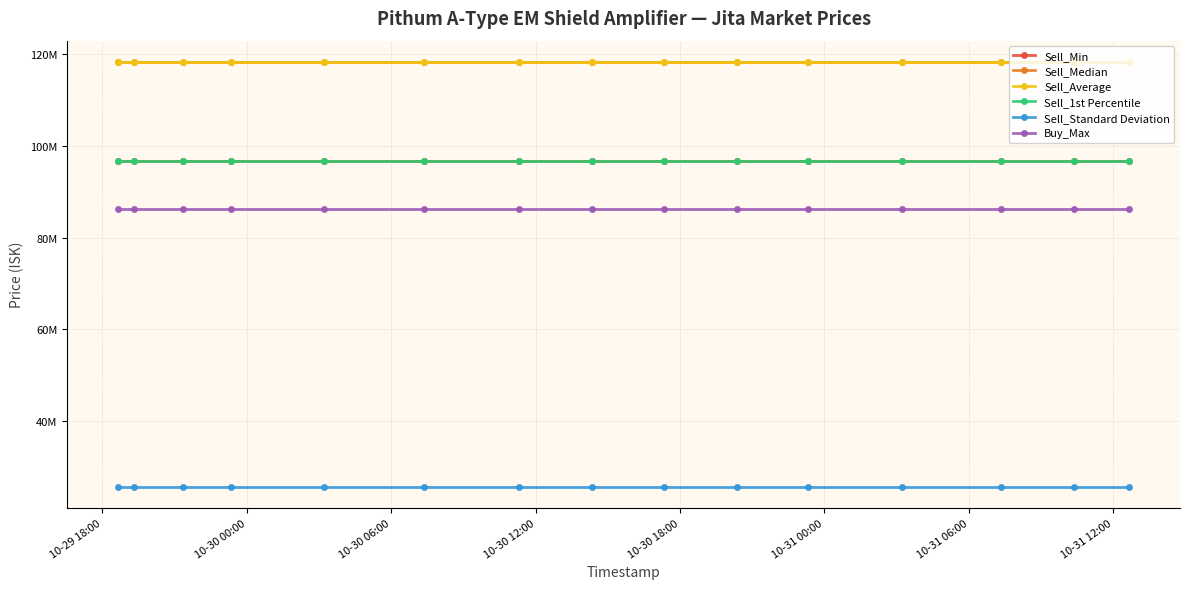

Is this an area chart (filled region under the line)?

No